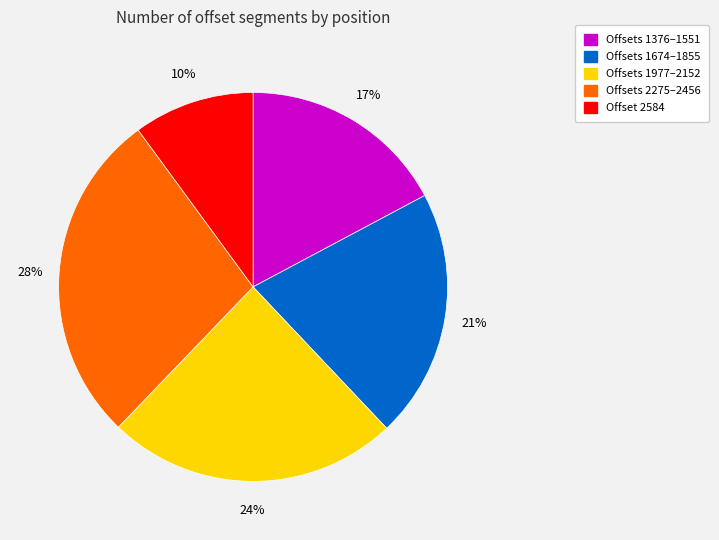

The Offsets 1977–2152 slice represents 12% of the pie. True or false?

False